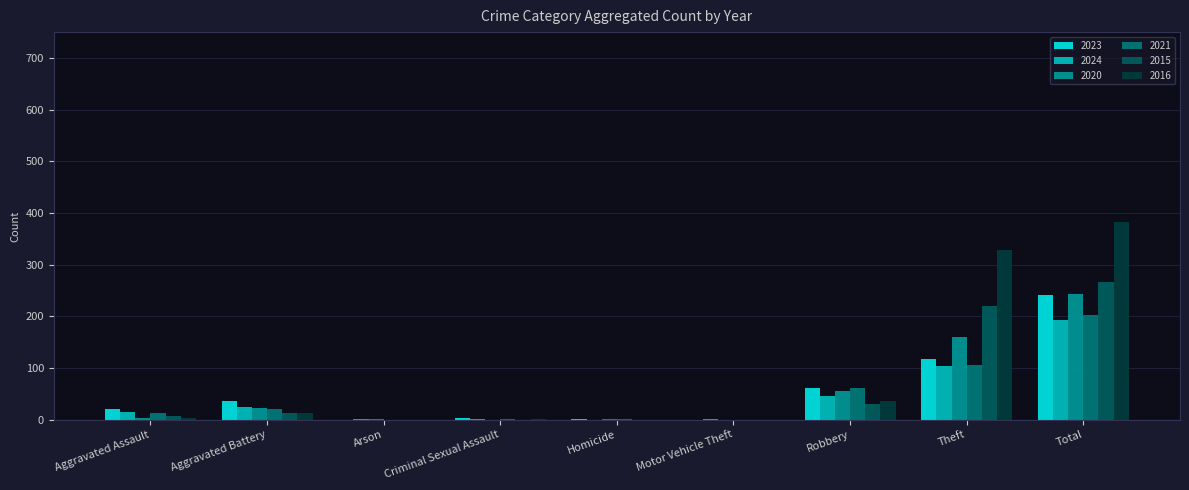

Are the bars grouped side by side (vs. stacked)?

Yes